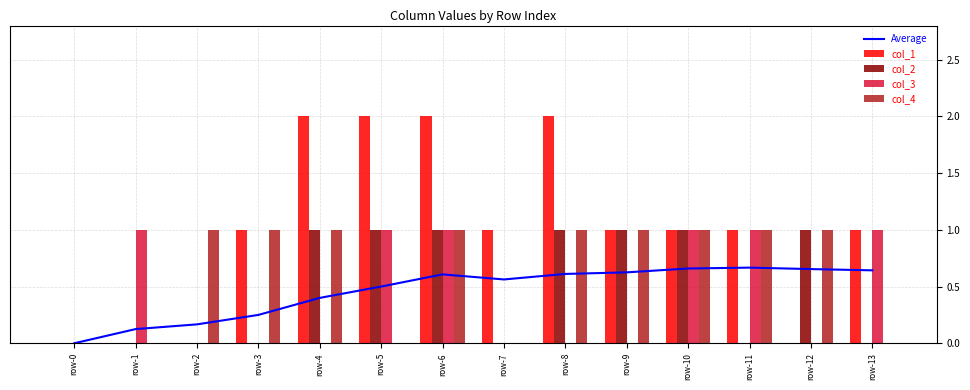

Between row-8 and row-13, which series saw the biggest shift?

col_1